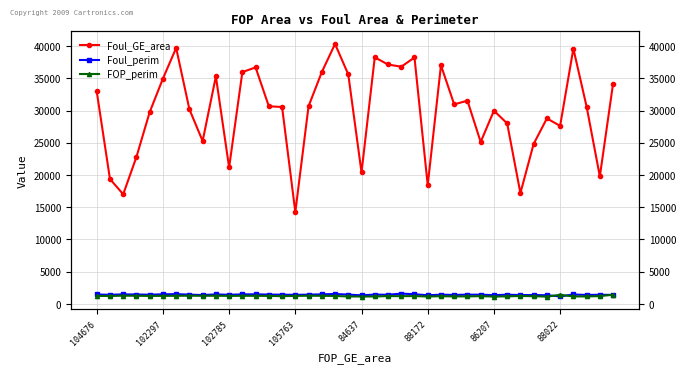

What position from the left is 84637?

21